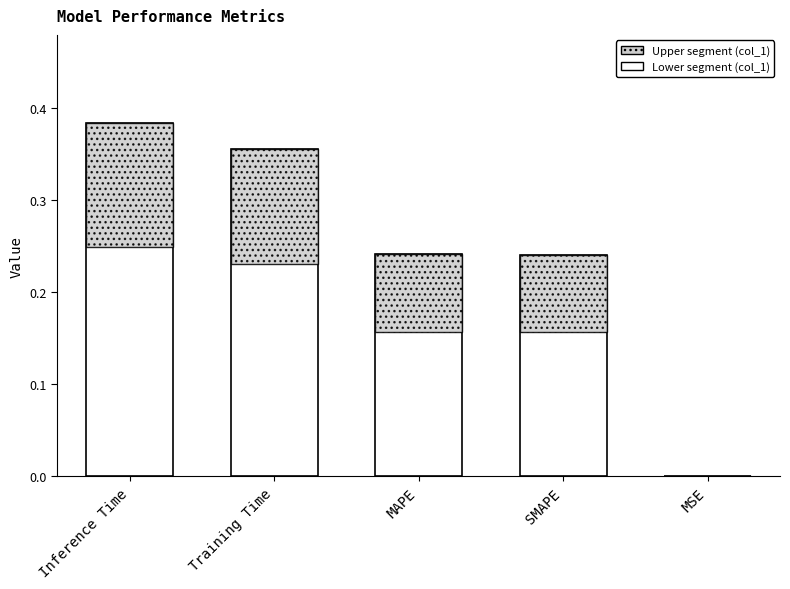

True or false: the data shows 0.4 at Training Time.

True